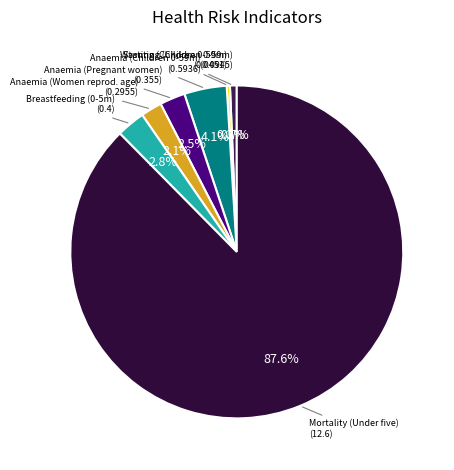

Count the number of slices in the pie.

7